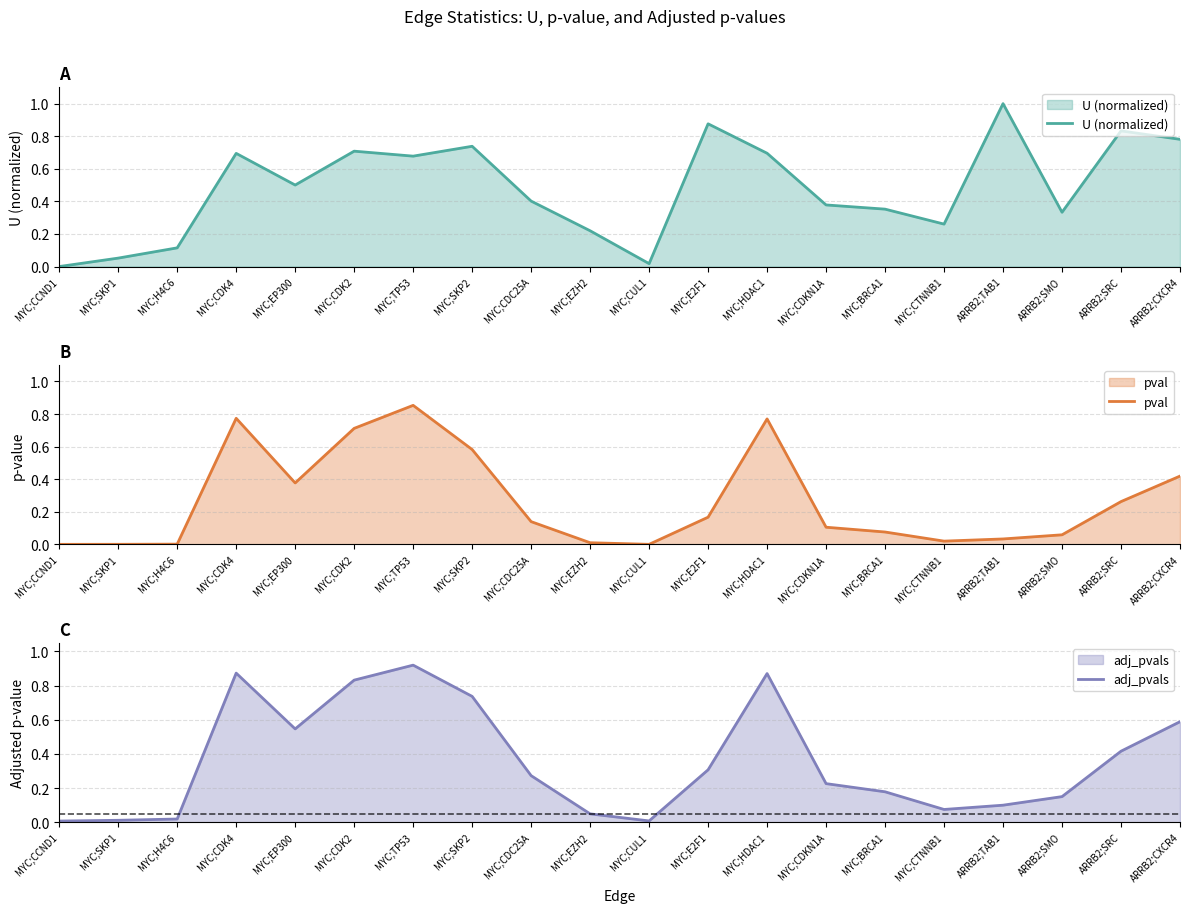

True or false: U (normalized) has more than 0 interior local peaks.

True